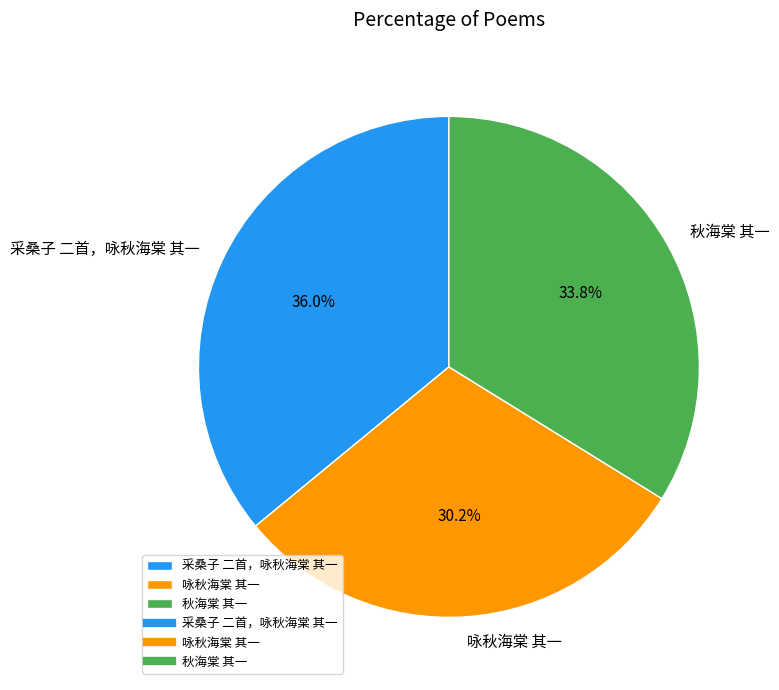

Is there a majority slice in this chart?

No